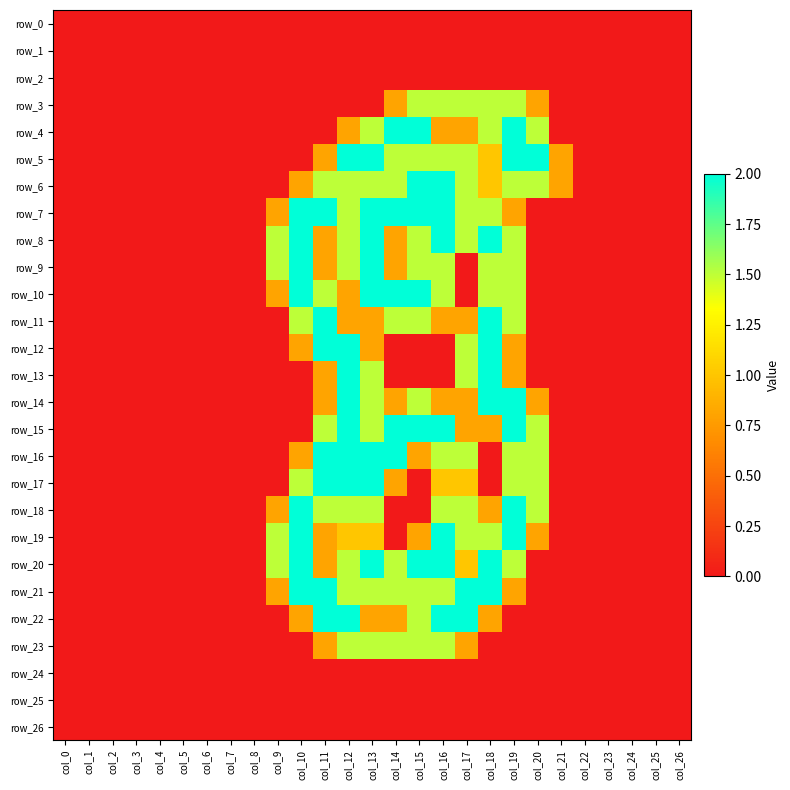

Which series has the widest spread of values?

row_4